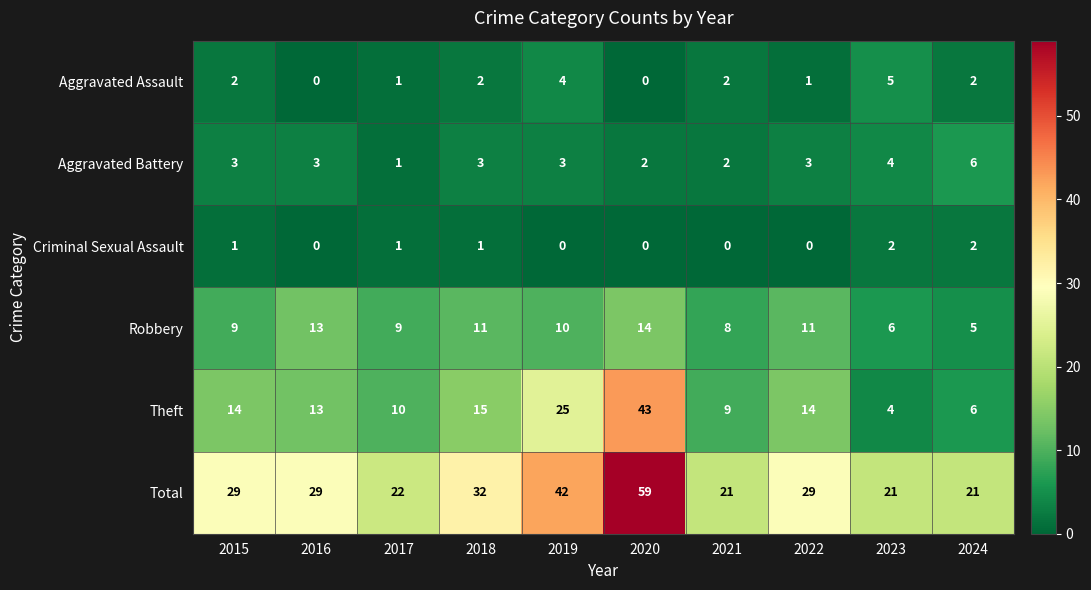

The Aggravated Battery series shows 3 at 2015. True or false?

True